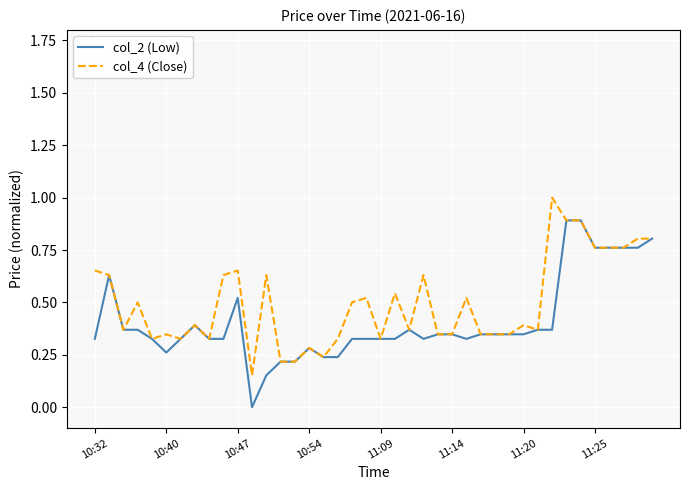

Rank the series by their average value, from lowest to highest.

col_2 (Low), col_4 (Close)